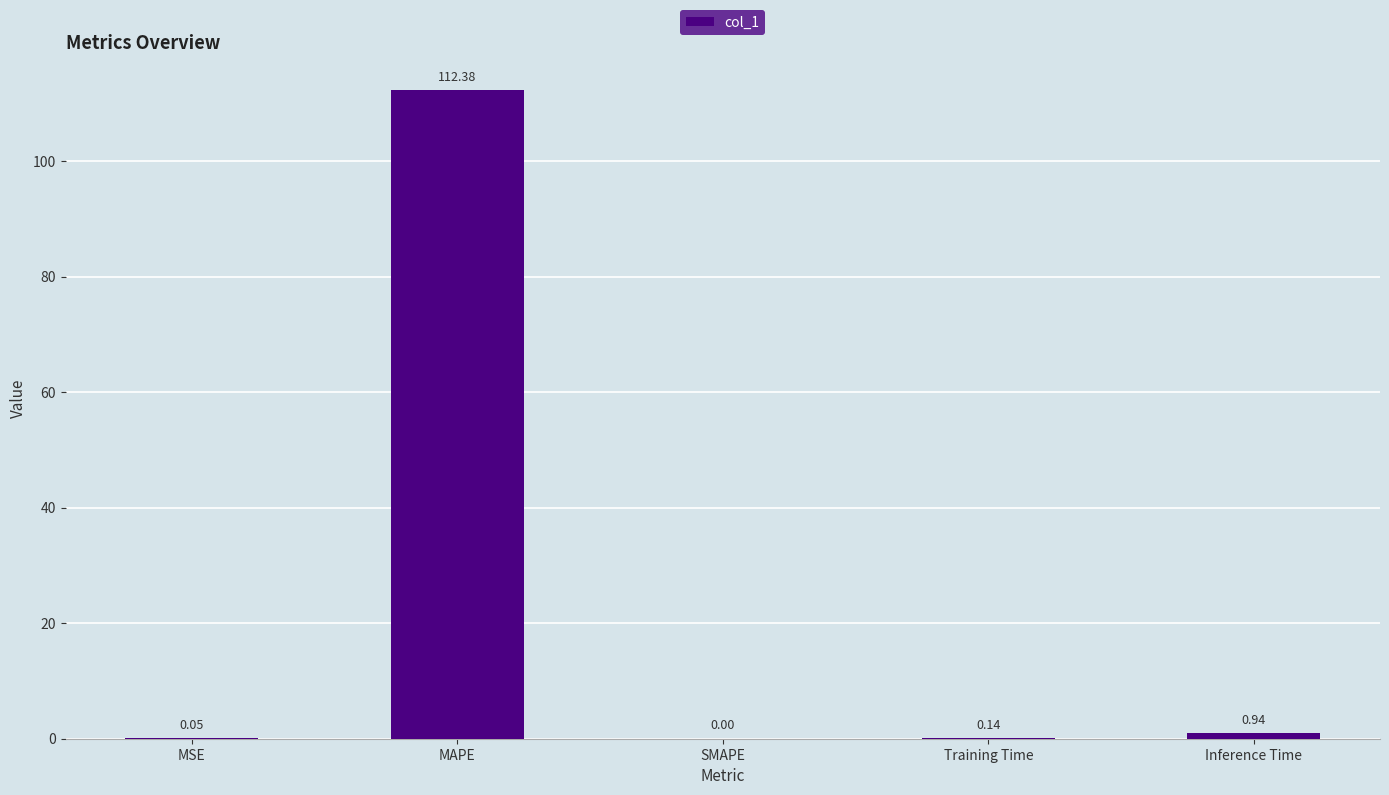

What is the sum of all values?

113.5